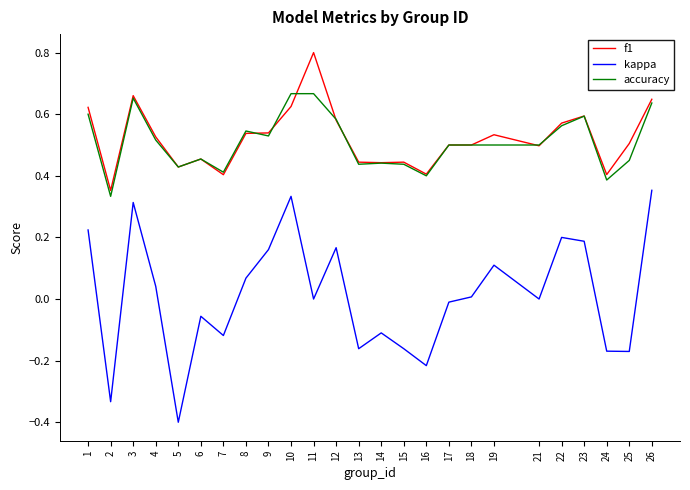

The accuracy series shows 0.5 at 6. True or false?

True